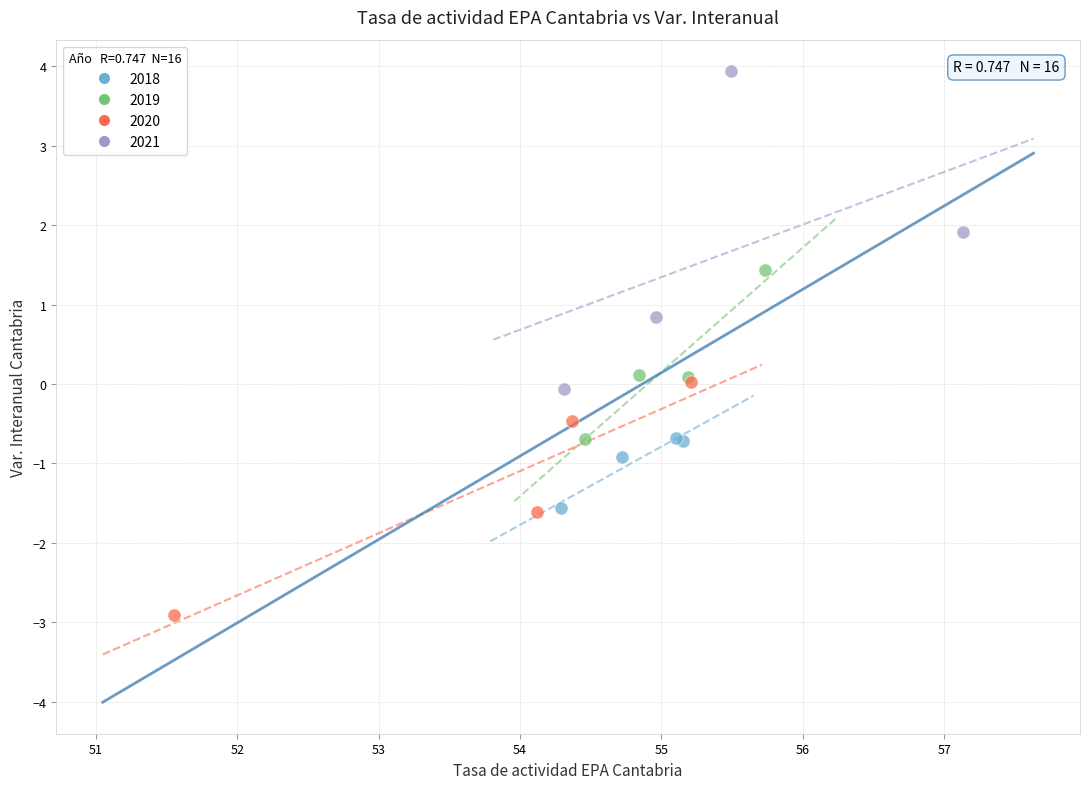

Which series contains the lowest Y value?

2020